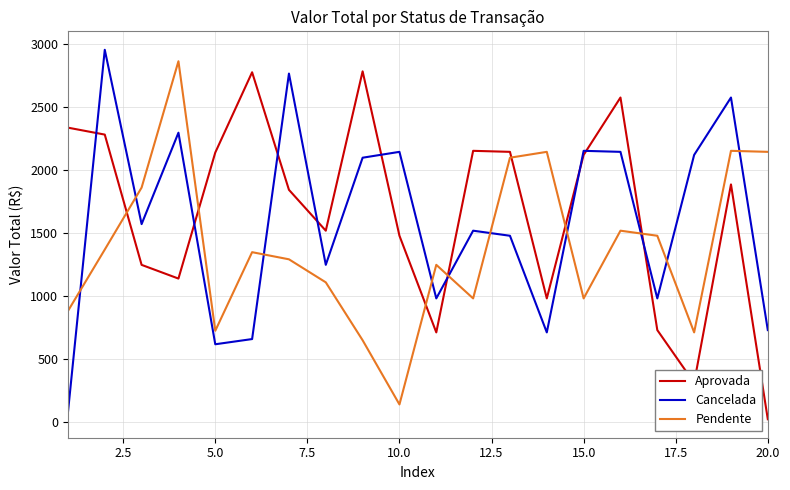

How many times do Pendente and Aprovada cross each other?

7